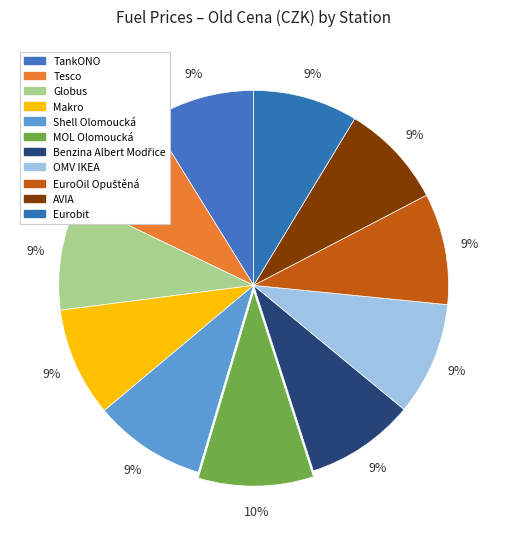

How many segments does this pie chart have?

11